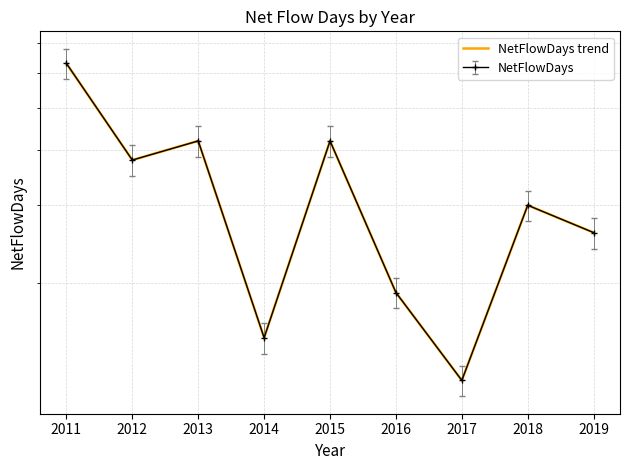

What is the change in value from 2015 to 2018?

-12